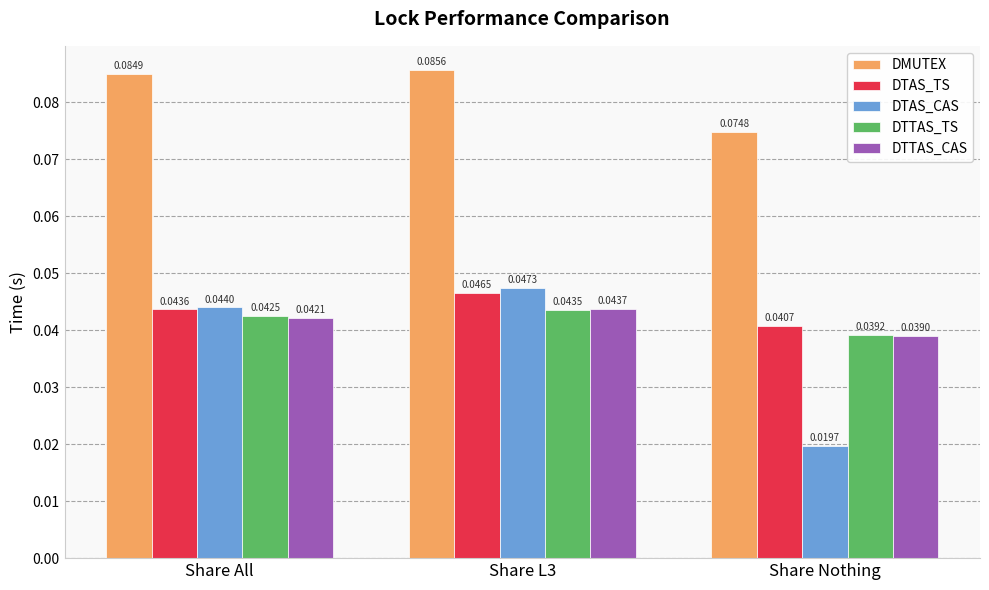

What is the label of the 1st bar from the left?

Share All